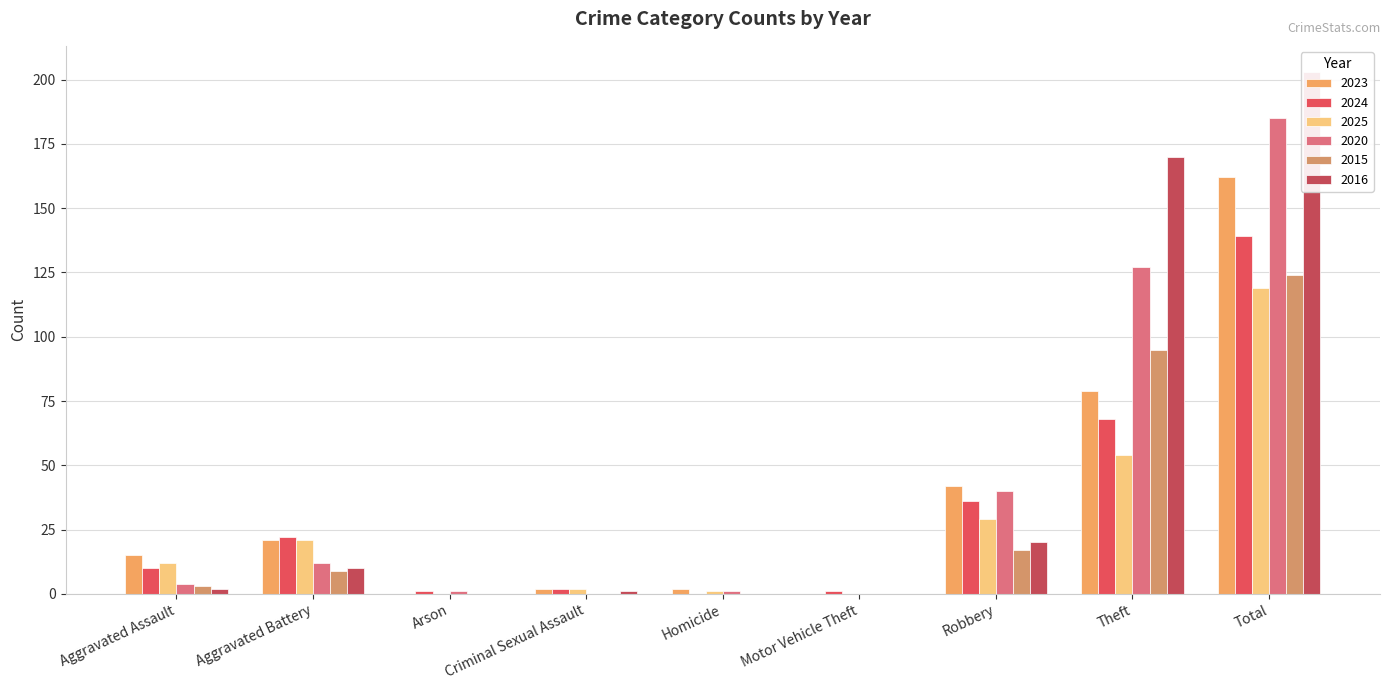

Reading left to right, what are all the values shown in this chart?

2023: 15	21	0	2	2	0	42	79	162
2024: 10	22	1	2	0	1	36	68	139
2025: 12	21	0	2	1	0	29	54	119
2020: 4	12	1	0	1	0	40	127	185
2015: 3	9	0	0	0	0	17	95	124
2016: 2	10	0	1	0	0	20	170	203